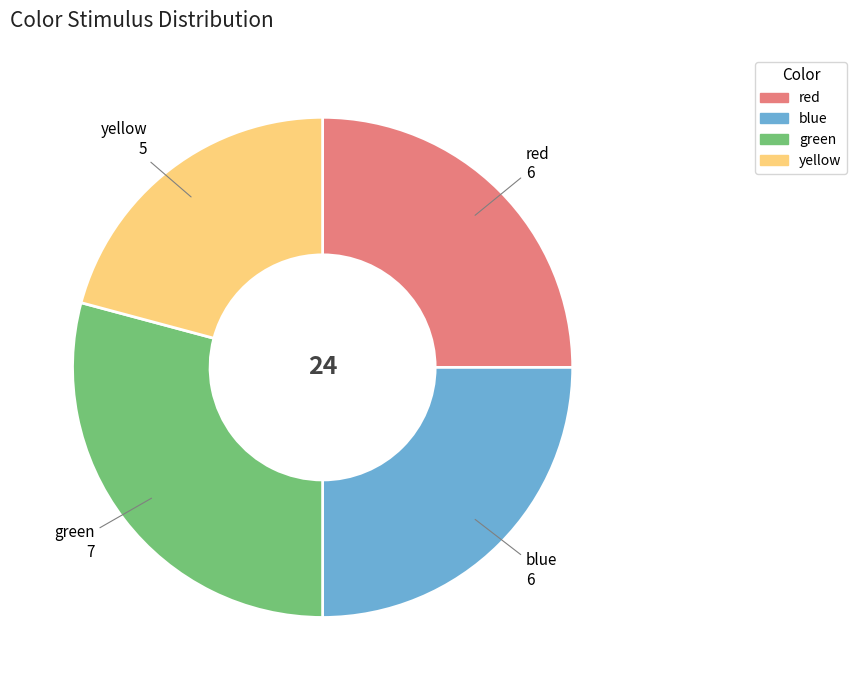

True or false: green accounts for 29% of the total.

True